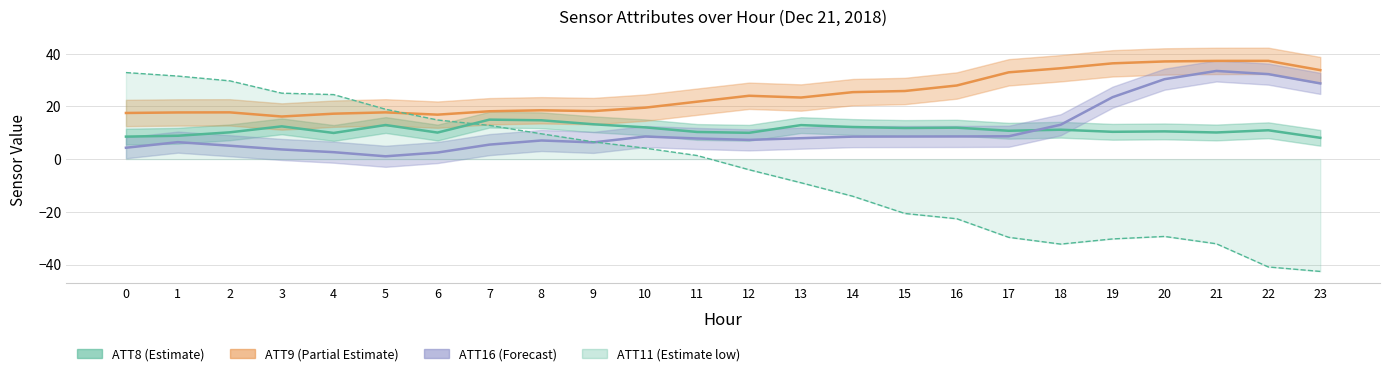

Is the value of ATT9 at 5 greater than the value of ATT8 at 15?

Yes